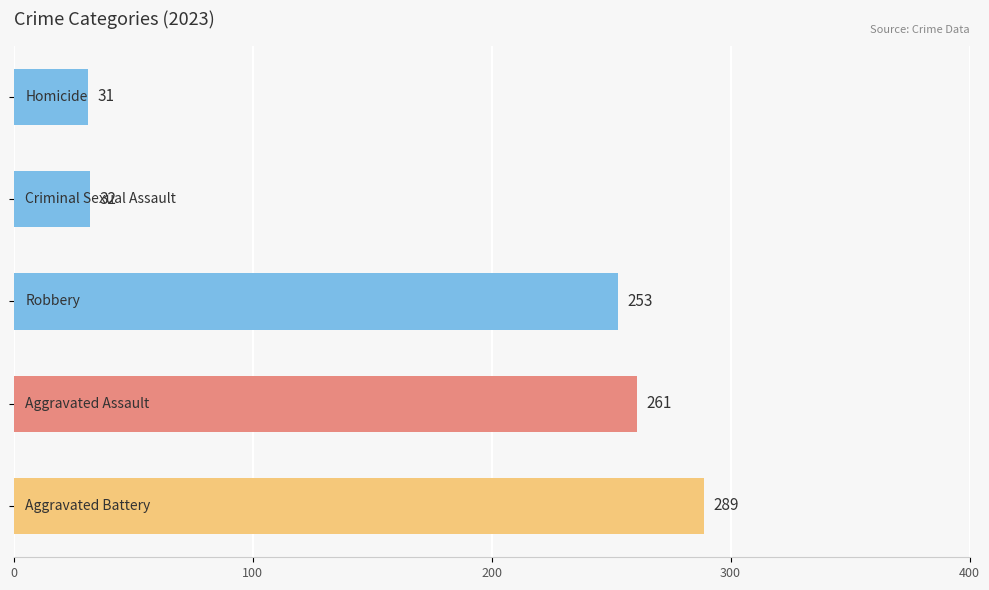

How many distinct data groups are displayed?

1